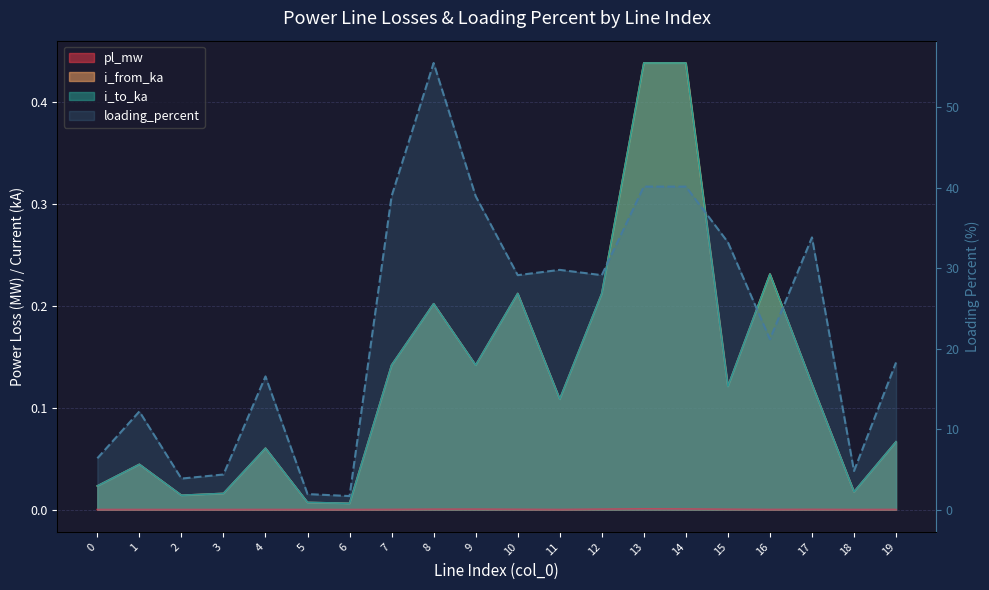

List the labels in order of loading_percent value, largest first.

8, 14, 13, 9, 7, 17, 15, 11, 10, 12, 16, 19, 4, 1, 0, 18, 3, 2, 5, 6